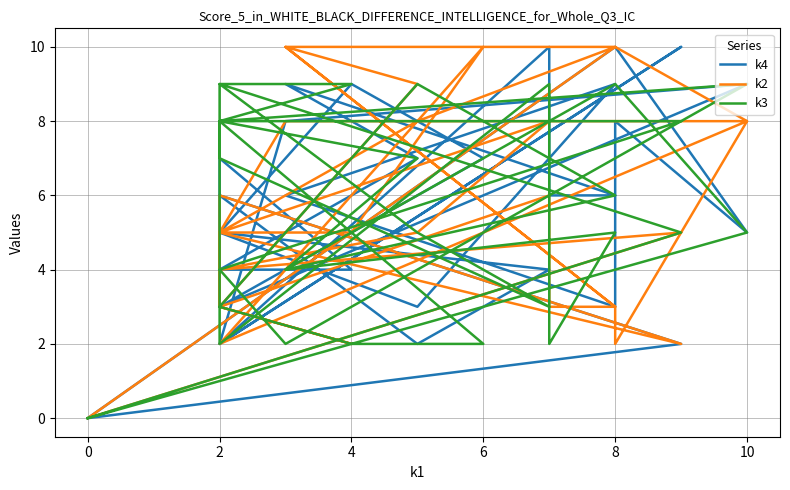

How many intersections are there between k3 and k4?

9